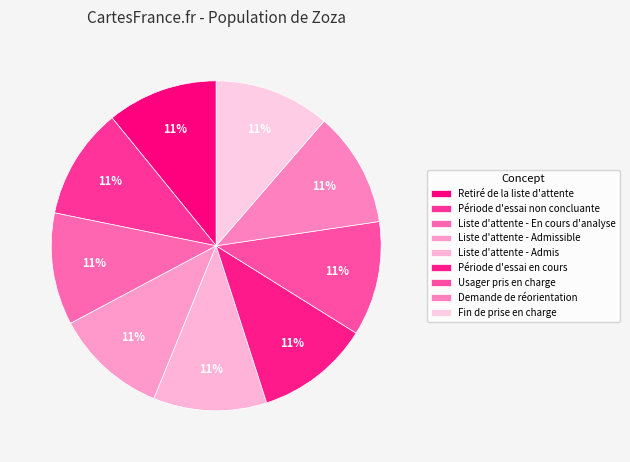

What portion of the pie excludes Demande de réorientation?

88.7%